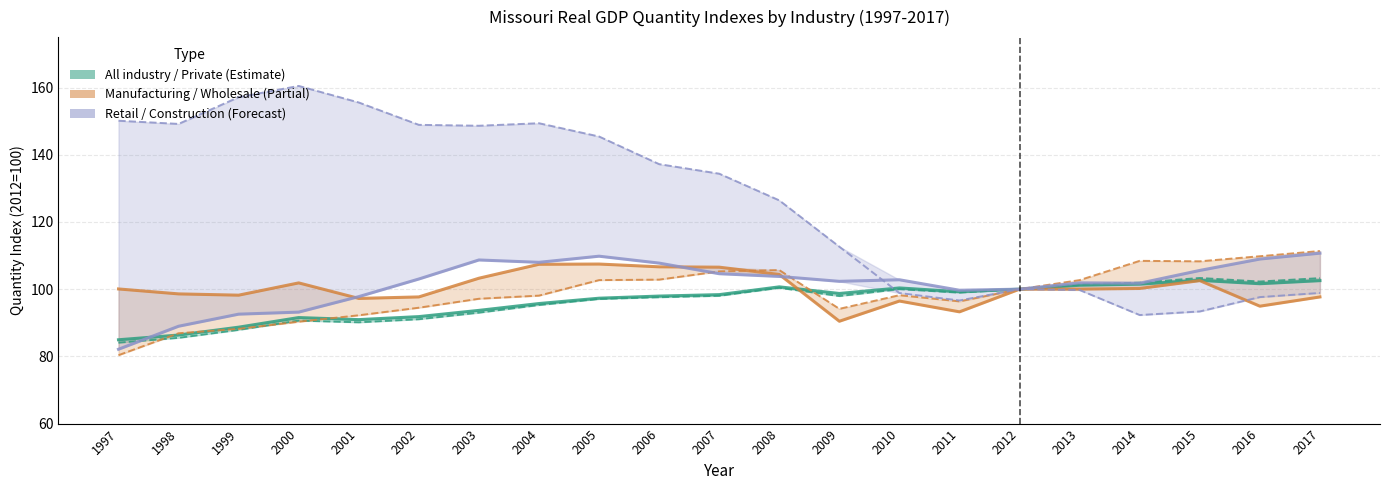

How many times do All industry total and Retail trade cross each other?

1